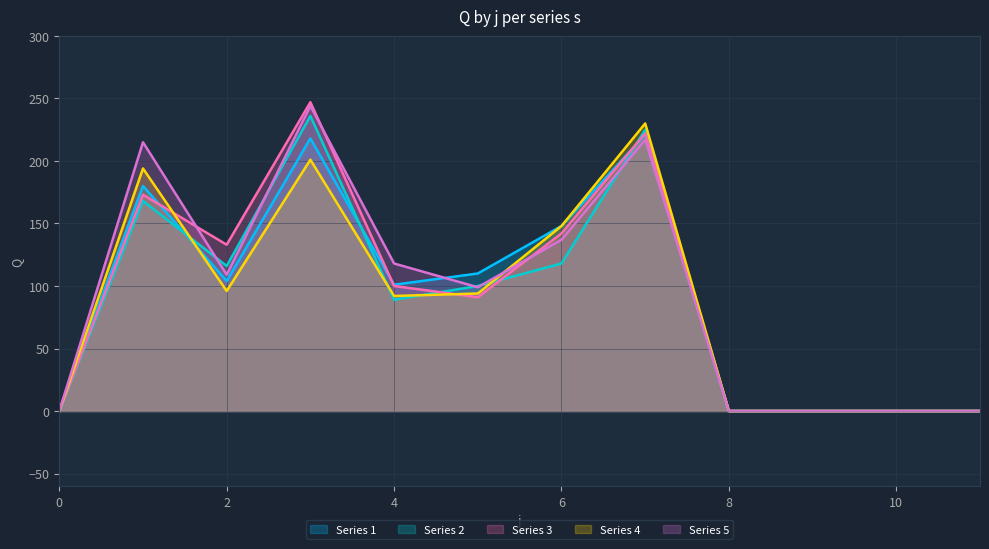

Which series has the largest range (max minus min)?

Series 3